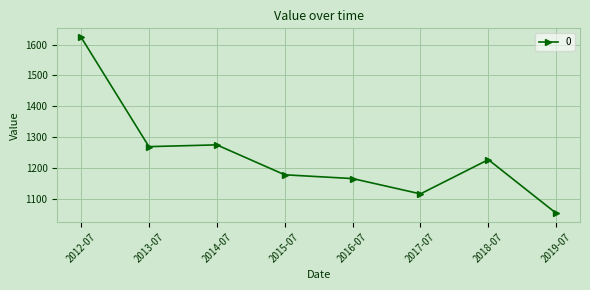

Reading right to left, what are all the values shown in this chart?

1054.0	1227.5	1116.8	1166.3	1178.6	1275.4	1269.7	1624.1